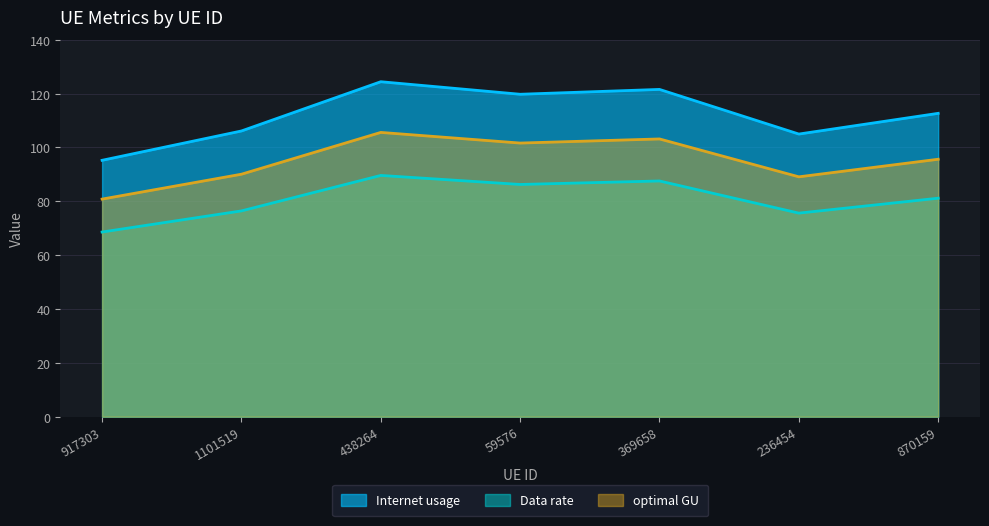

The value of Data rate at 1101519 is 76.4. True or false?

True